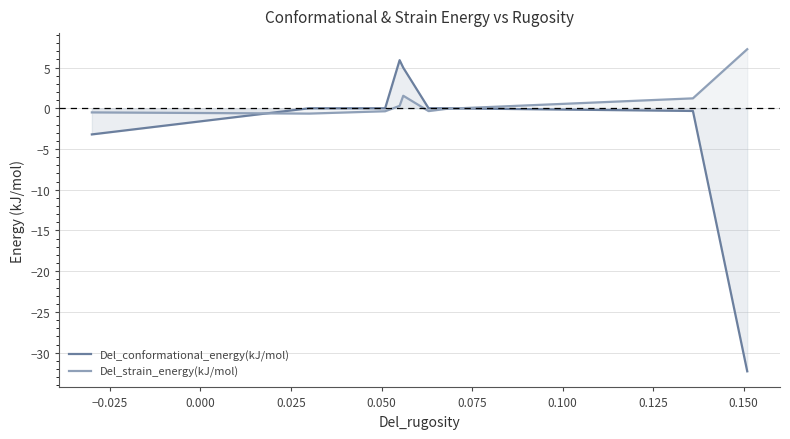

List the series in order of their overall mean, highest first.

Del_strain_energy(kJ/mol), Del_conformational_energy(kJ/mol)